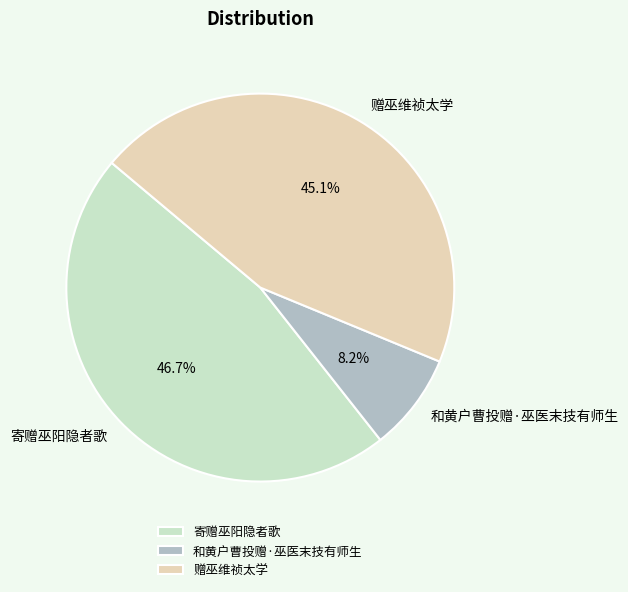

Count the number of slices in the pie.

3